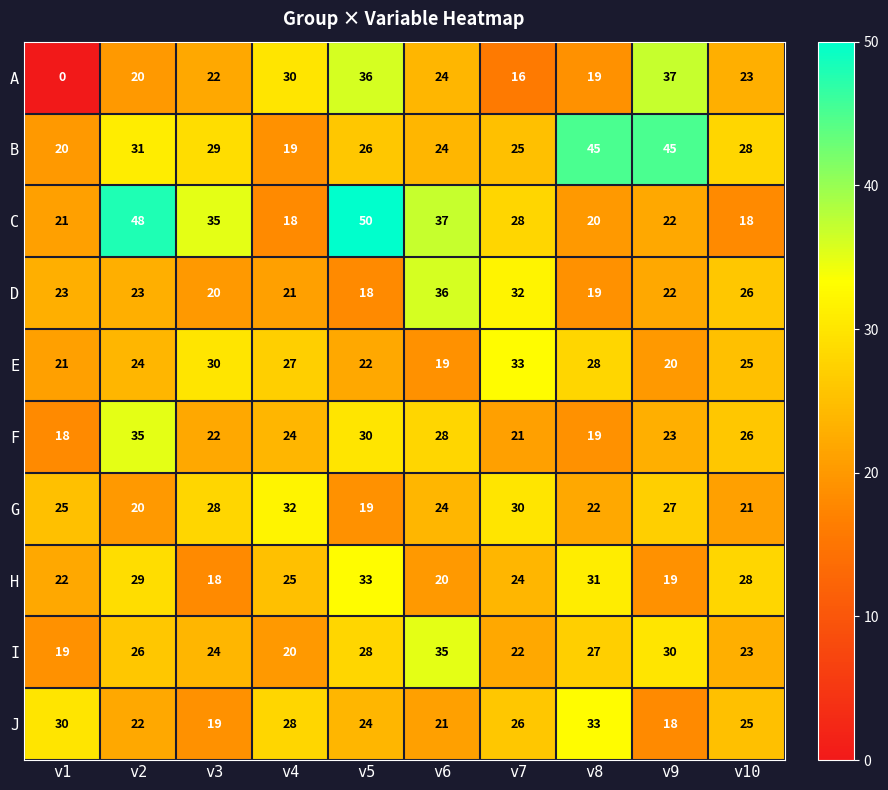

How many categories are shown in the chart?

10